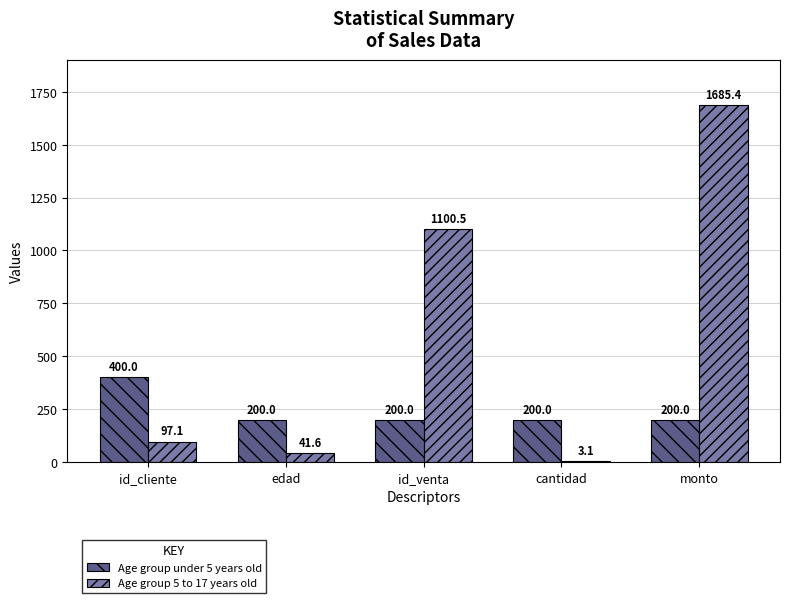

Is it true that Age group under 5 years old equals 125.8 at cantidad?

False